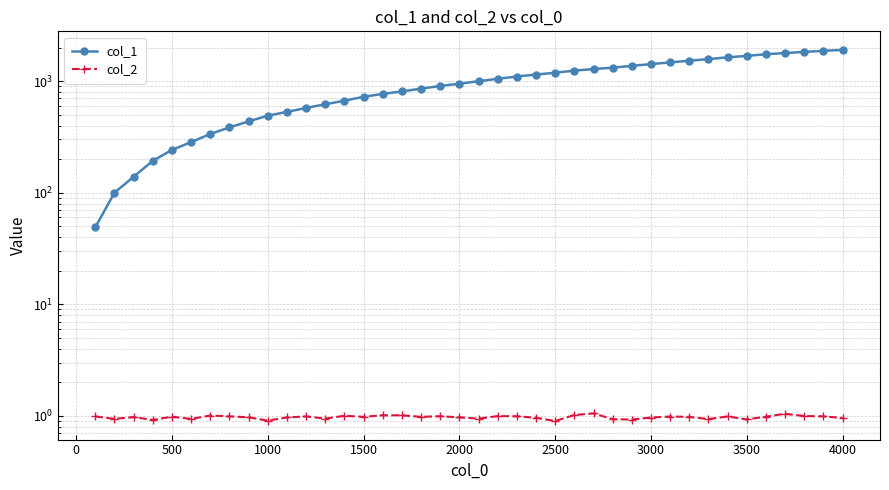

In col_2, how many points are lower than both neighbors (excluding endpoints)?

12